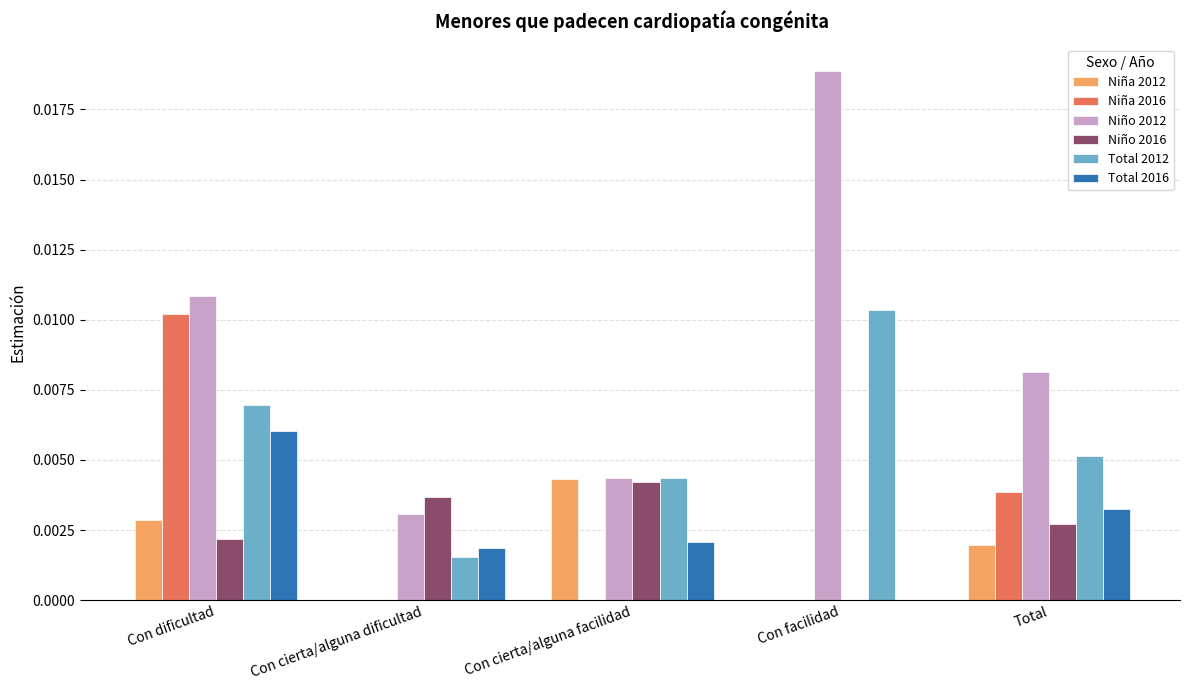

Which series changed the most between Con cierta/alguna facilidad and Total?

Niña 2016